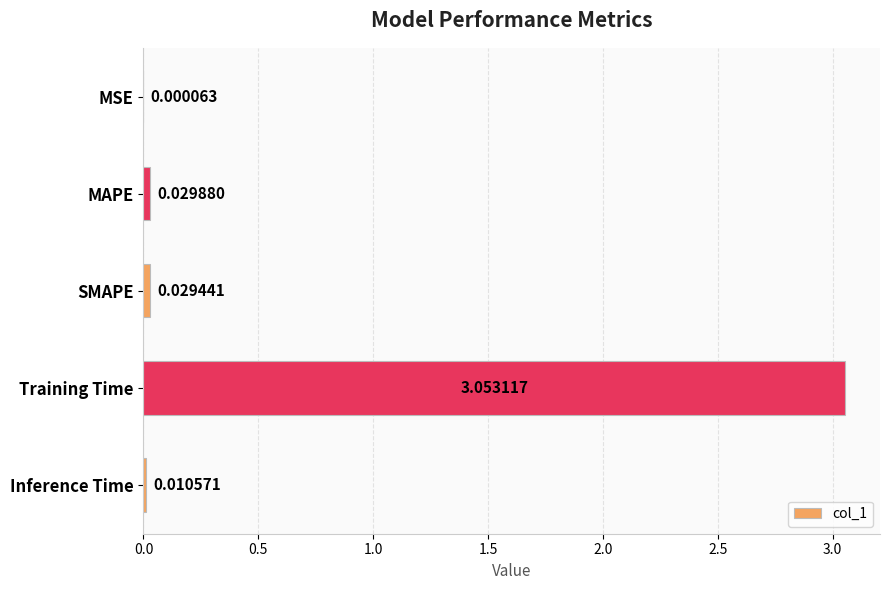

Are the bars horizontal?

Yes